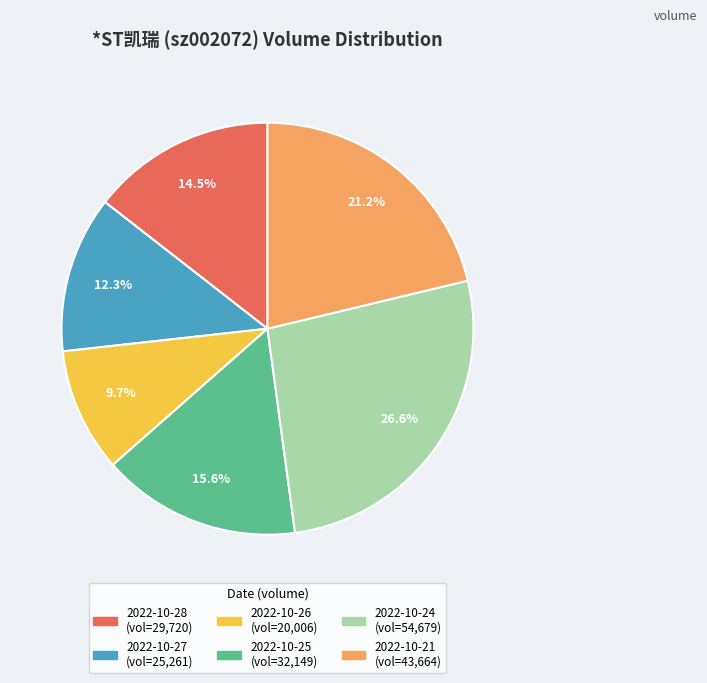

Count the number of slices in the pie.

6